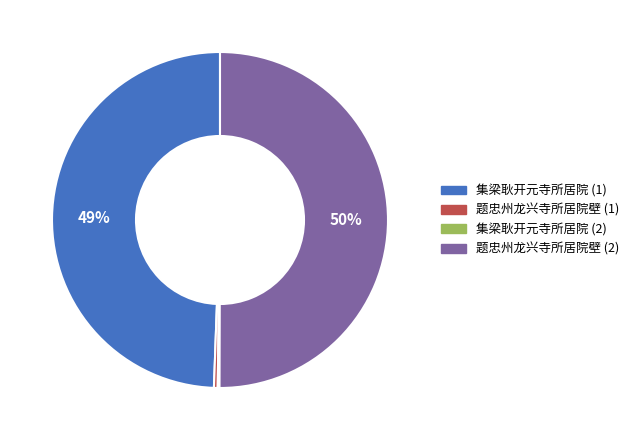

To the nearest percent, what is the average slice percentage?

25%